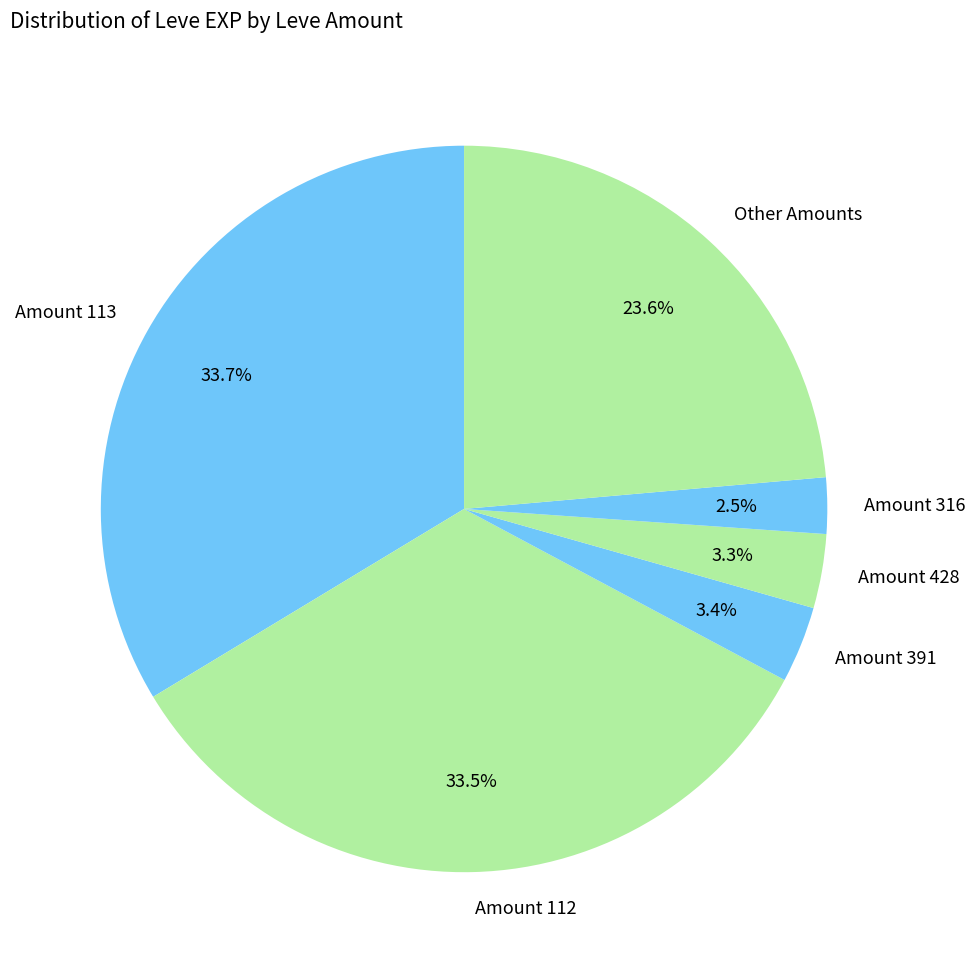

Is there a majority slice in this chart?

No